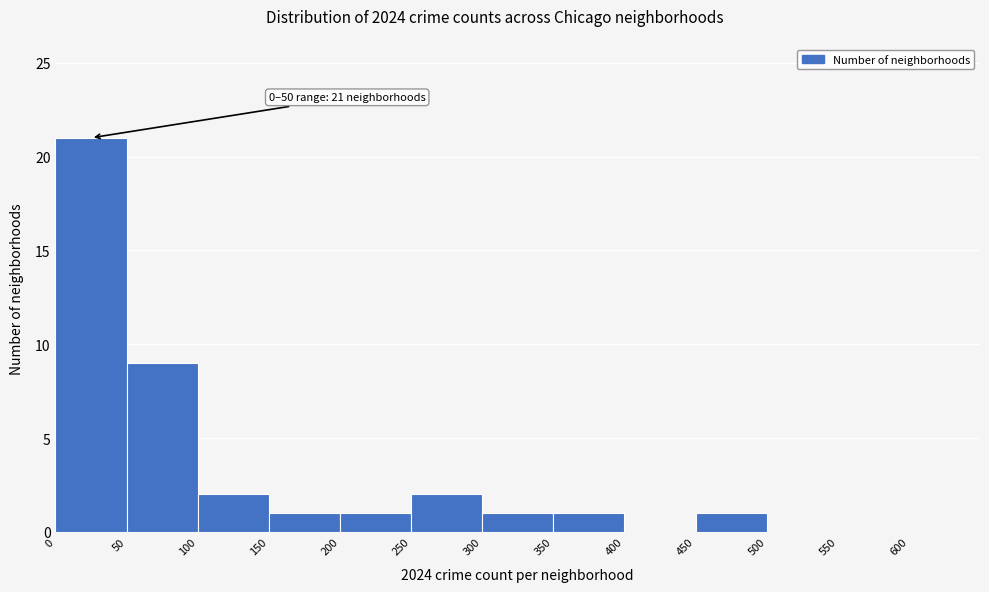

Which range on the x-axis has the tallest bar?

0 to 50